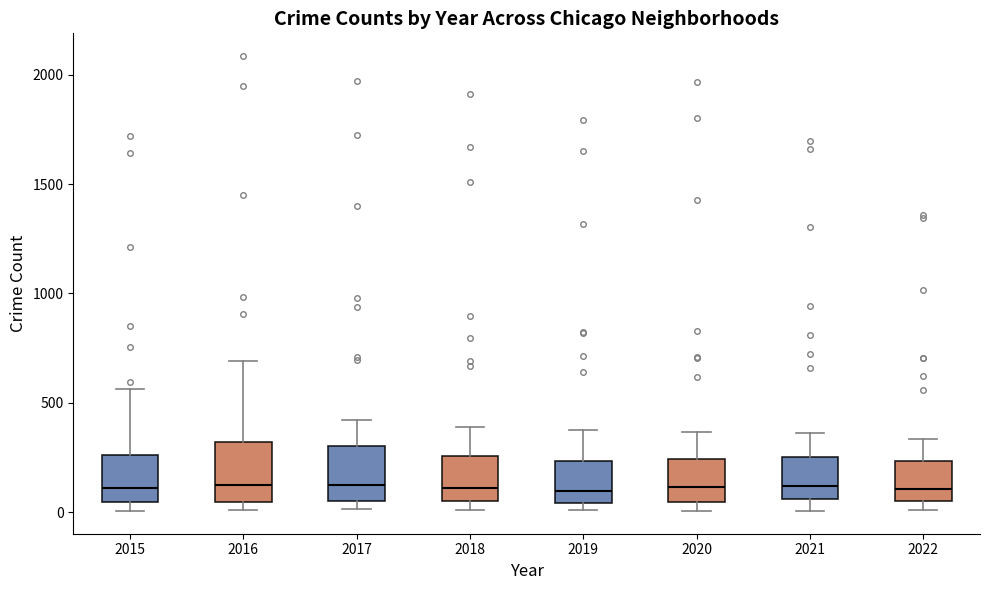

Reading left to right, read every box against the y-axis: the position of its median line, the range the box covers, and the ends of its whiskers. The values are not printed on the chart, so give them approximately, as read against the axis.

2015: median 100, box 50 to 250, whiskers 0 to 550
2016: median 150, box 50 to 300, whiskers 0 to 700
2017: median 100, box 50 to 300, whiskers 0 to 400
2018: median 100, box 50 to 250, whiskers 0 to 400
2019: median 100, box 50 to 250, whiskers 0 to 400
2020: median 100, box 50 to 250, whiskers 0 to 350
2021: median 100, box 50 to 250, whiskers 0 to 350
2022: median 100, box 50 to 250, whiskers 0 to 350